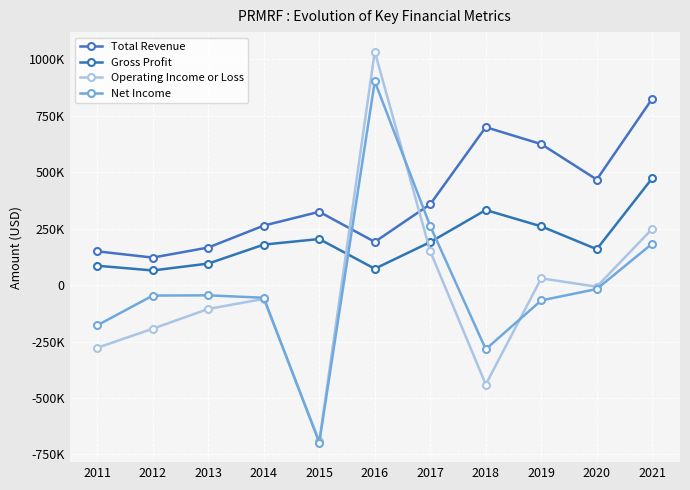

Reading left to right, transcribe all the data shown in this chart.

Total Revenue: 2011=149200	2012=121600	2013=166200	2014=263200	2015=324300	2016=191000	2017=358000	2018=698900	2019=623900	2020=467000	2021=825000
Gross Profit: 2011=85500	2012=64600	2013=95100	2014=179100	2015=203800	2016=72200	2017=190200	2018=332200	2019=259800	2020=158800	2021=473000
Operating Income or Loss: 2011=-277700	2012=-193200	2013=-105800	2014=-61200	2015=-691900	2016=1033200	2017=149200	2018=-440300	2019=29800	2020=-7300	2021=248900
Net Income: 2011=-178200	2012=-46600	2013=-45500	2014=-56300	2015=-697400	2016=901600	2017=260700	2018=-284100	2019=-68000	2020=-17600	2021=183300